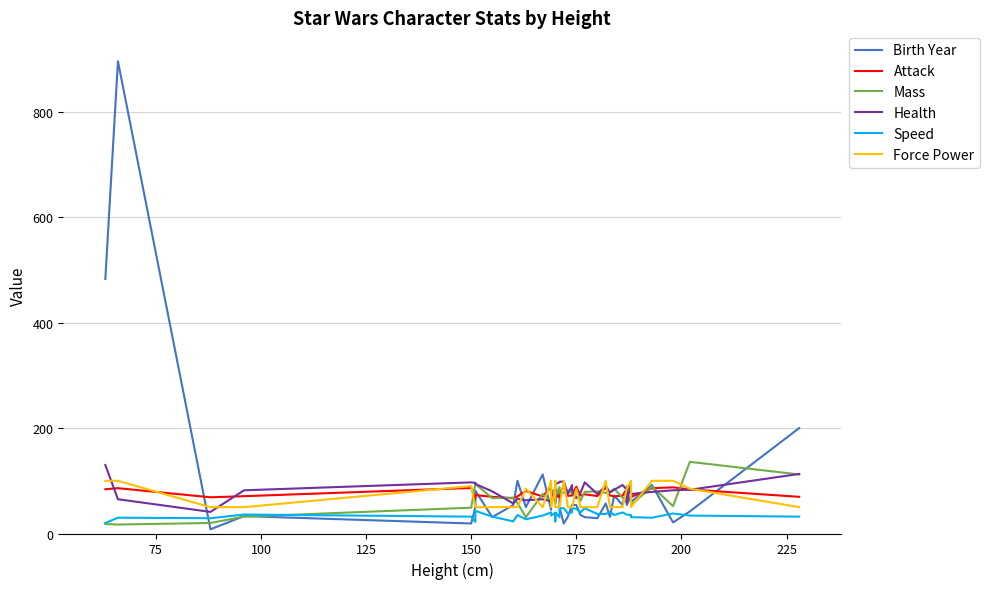

At how many categories does at least one series exceed 27?

40